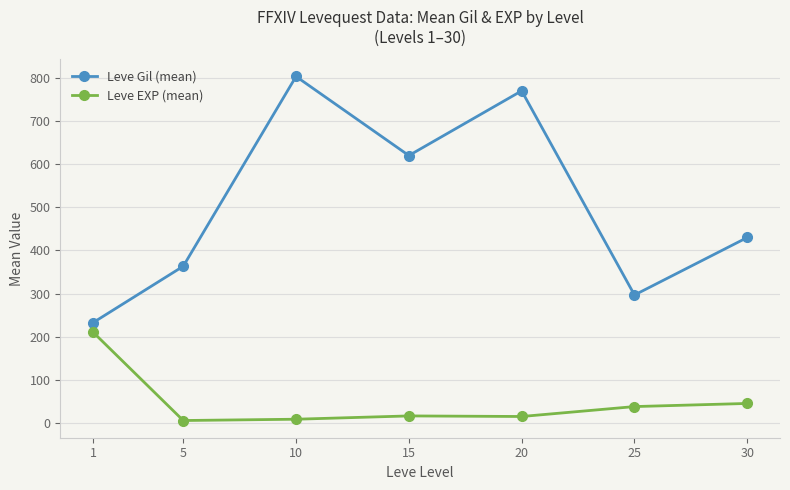

What is the difference between the Leve Gil (mean) values at 15 and 1?

387.5